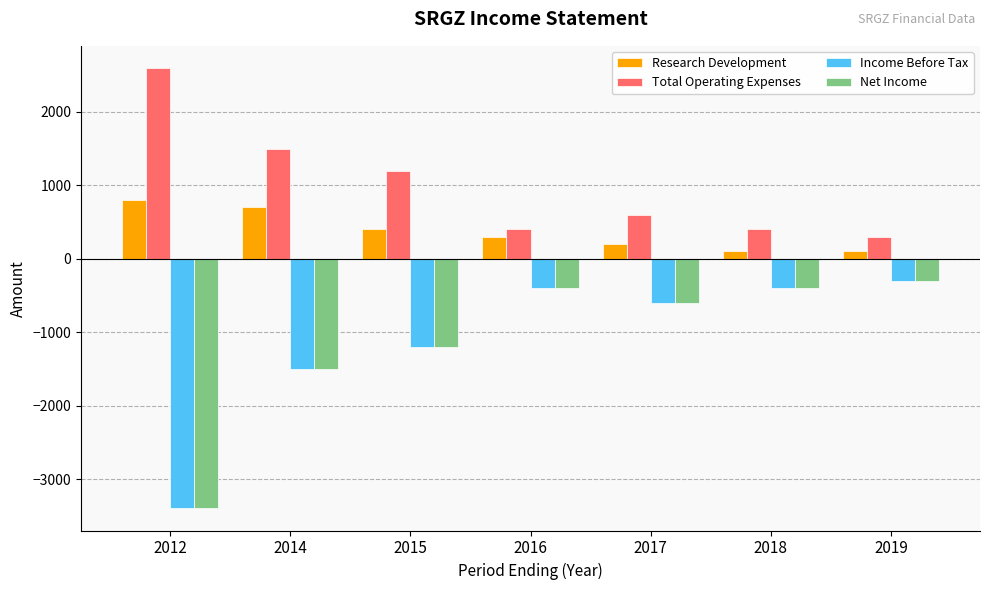

Reading right to left, list all the values displayed in this chart.

Research Development: 2019=100	2018=100	2017=200	2016=300	2015=400	2014=700	2012=800
Total Operating Expenses: 2019=300	2018=400	2017=600	2016=400	2015=1200	2014=1500	2012=2600
Income Before Tax: 2019=-300	2018=-400	2017=-600	2016=-400	2015=-1200	2014=-1500	2012=-3400
Net Income: 2019=-300	2018=-400	2017=-600	2016=-400	2015=-1200	2014=-1500	2012=-3400